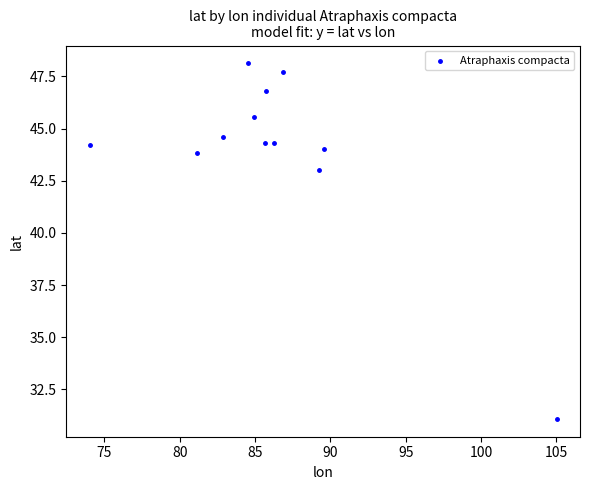

What Y value in the scatter plot is closest to 39?

43.0